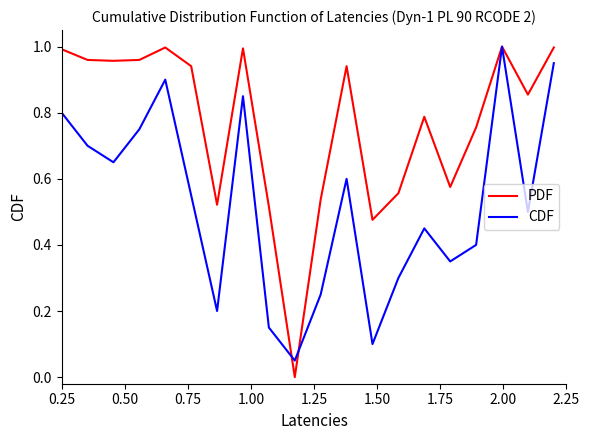

List the series in order of their overall mean, lowest first.

CDF, PDF